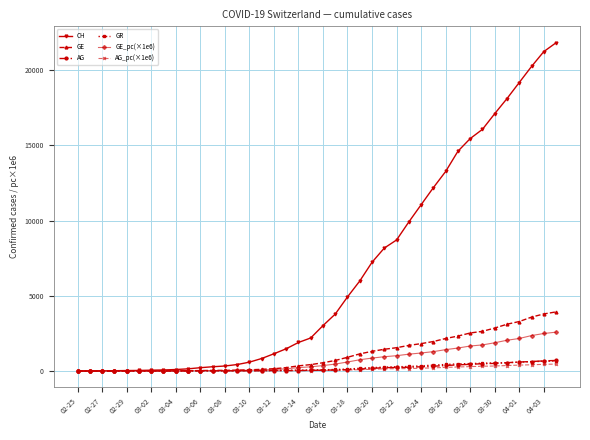

Which series has the widest spread of values?

CH